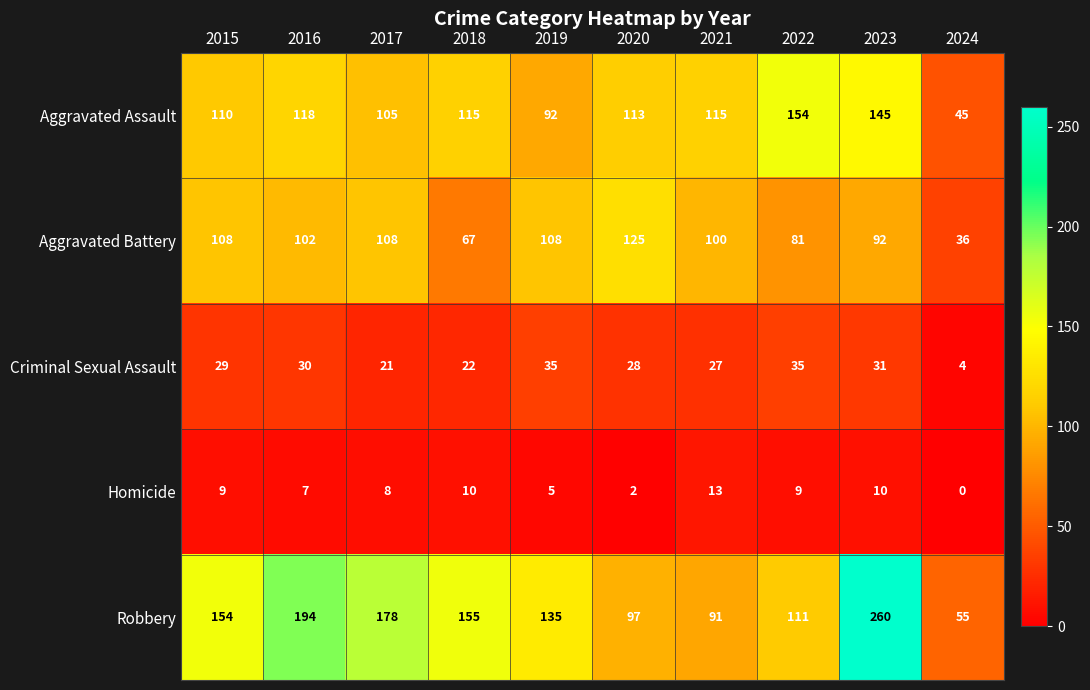

What is the sum of all Aggravated Assault values?

1112